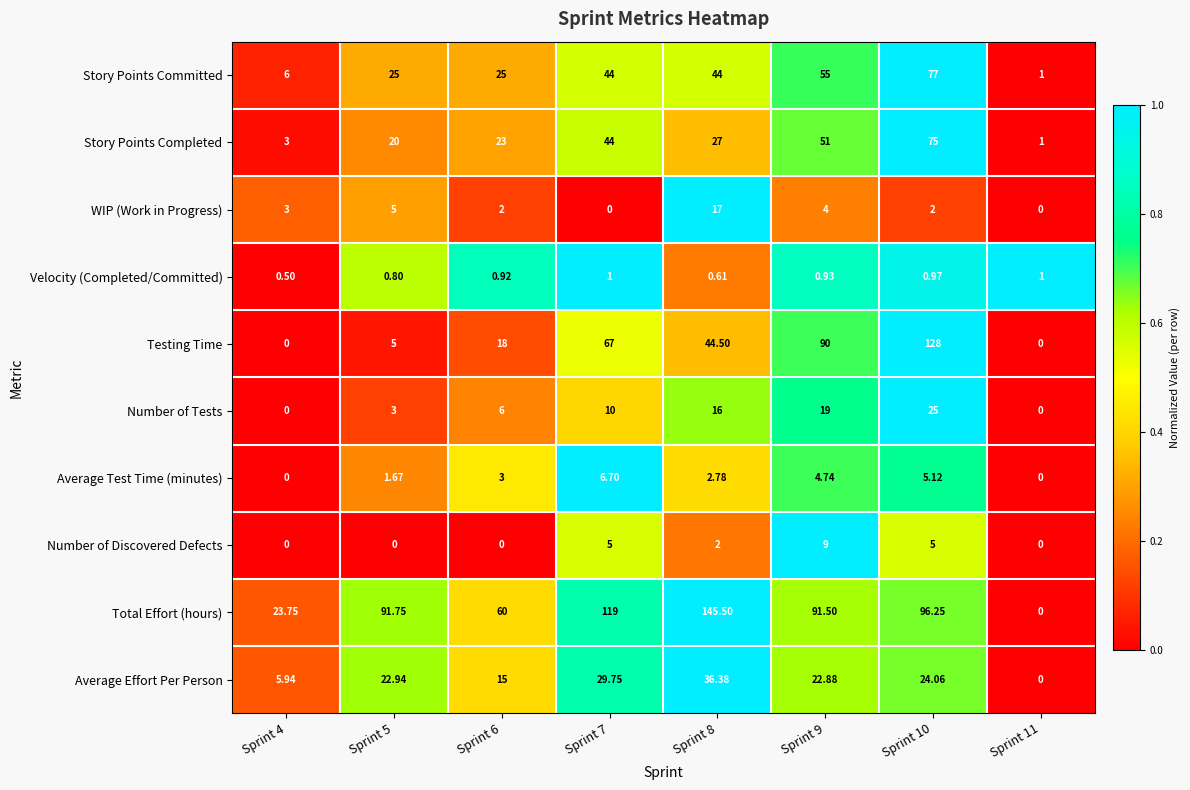

Is the value of Number of Discovered Defects at Sprint 4 greater than the value of Testing Time at Sprint 6?

No